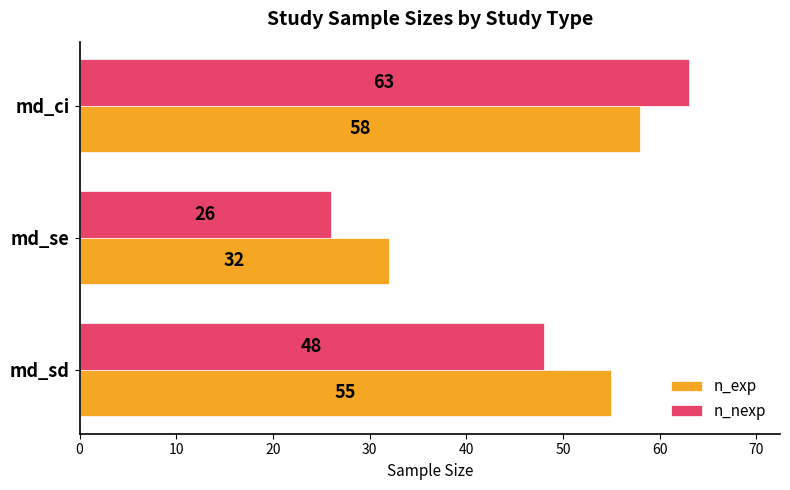

Which series has the largest range (max minus min)?

n_nexp